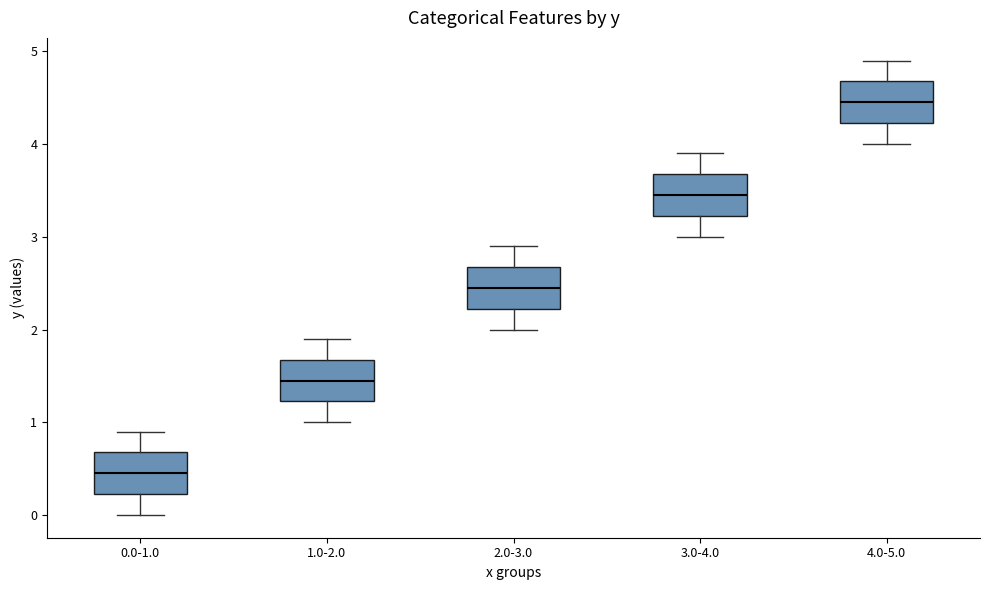

Reading left to right, transcribe this box plot: for each box, give where its median line is, the range the box spans, and where its two whiskers end, as read against the y-axis. The values are not printed on the chart, so give them approximately, as read against the axis.

0.0-1.0: median 0.5, box 0.2 to 0.7, whiskers 0.0 to 0.9
1.0-2.0: median 1.5, box 1.2 to 1.7, whiskers 1.0 to 1.9
2.0-3.0: median 2.5, box 2.2 to 2.7, whiskers 2.0 to 2.9
3.0-4.0: median 3.5, box 3.2 to 3.7, whiskers 3.0 to 3.9
4.0-5.0: median 4.5, box 4.2 to 4.7, whiskers 4.0 to 4.9